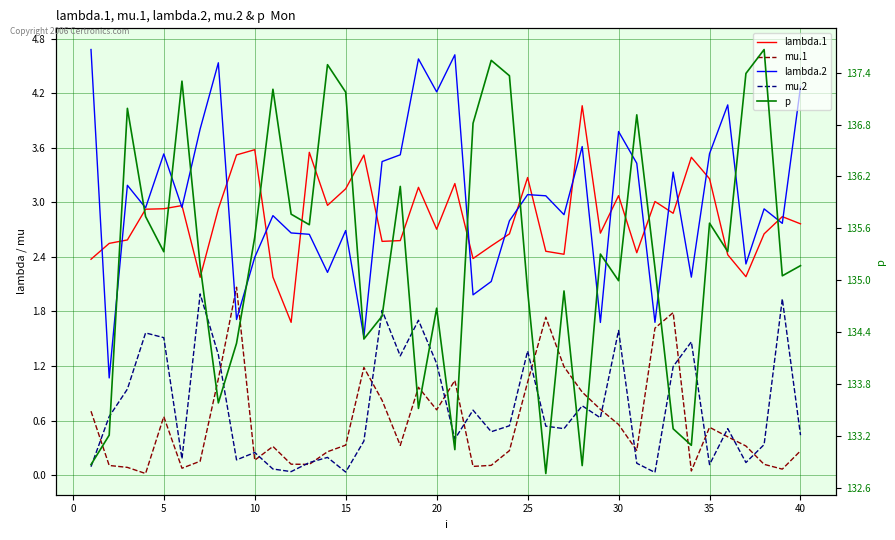

What are all the series names shown in the legend?

lambda.1, mu.1, lambda.2, mu.2, p